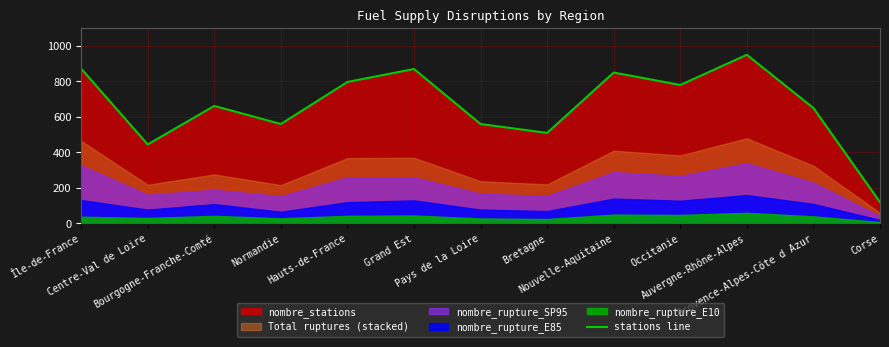

How many values are below 662?

6